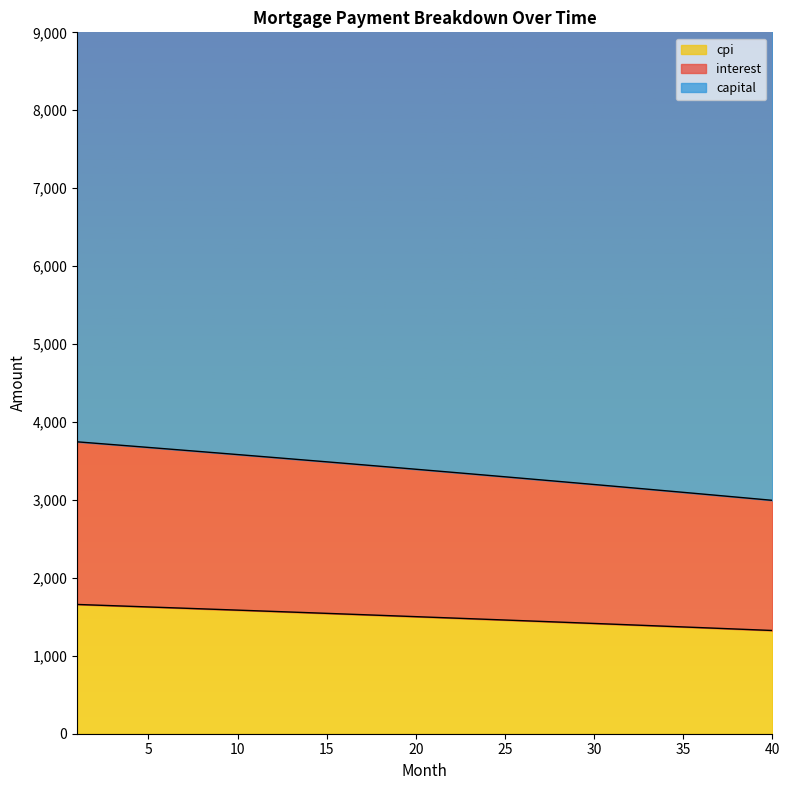

True or false: interest and capital intersect in this chart.

False